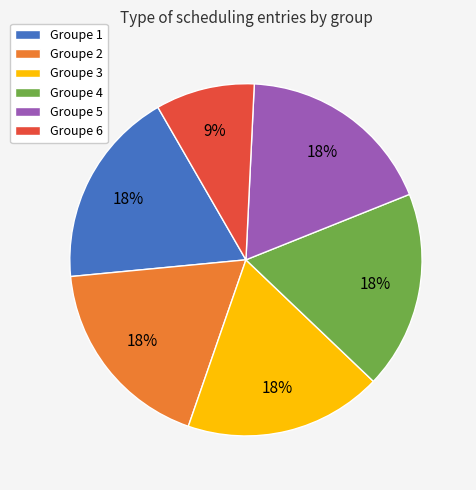

What is the ratio of the value at Groupe 1 to the value at Groupe 3?

1.0